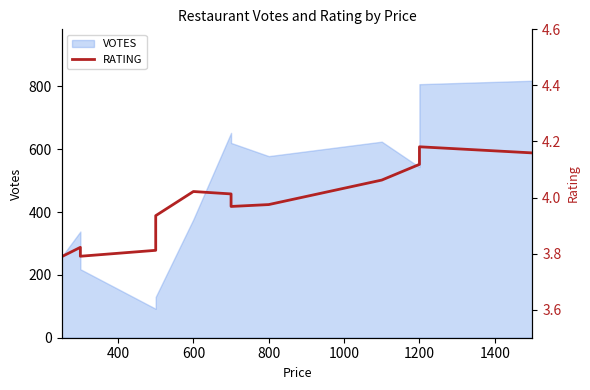

What is the difference between the maximum and minimum values?

0.4